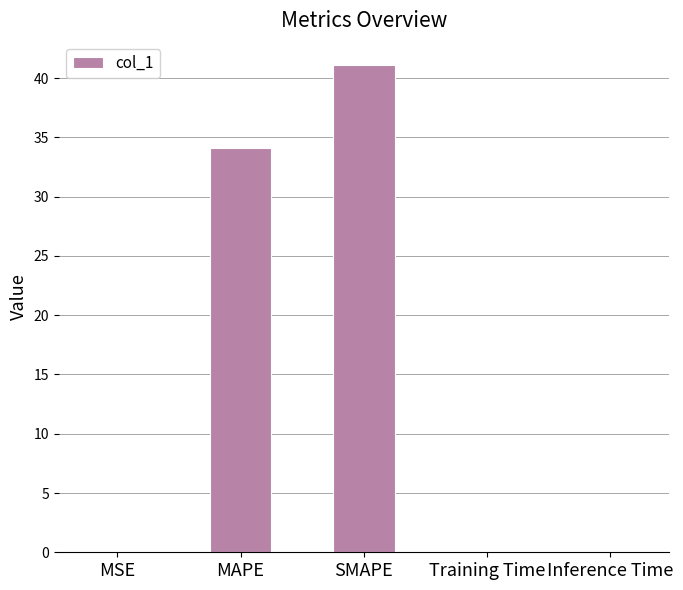

Is it true that the value at MAPE is 51.8?

False